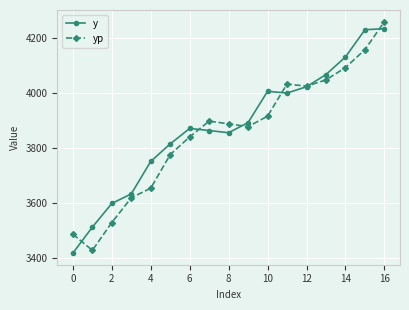

How many data points in y are above 3871?

9